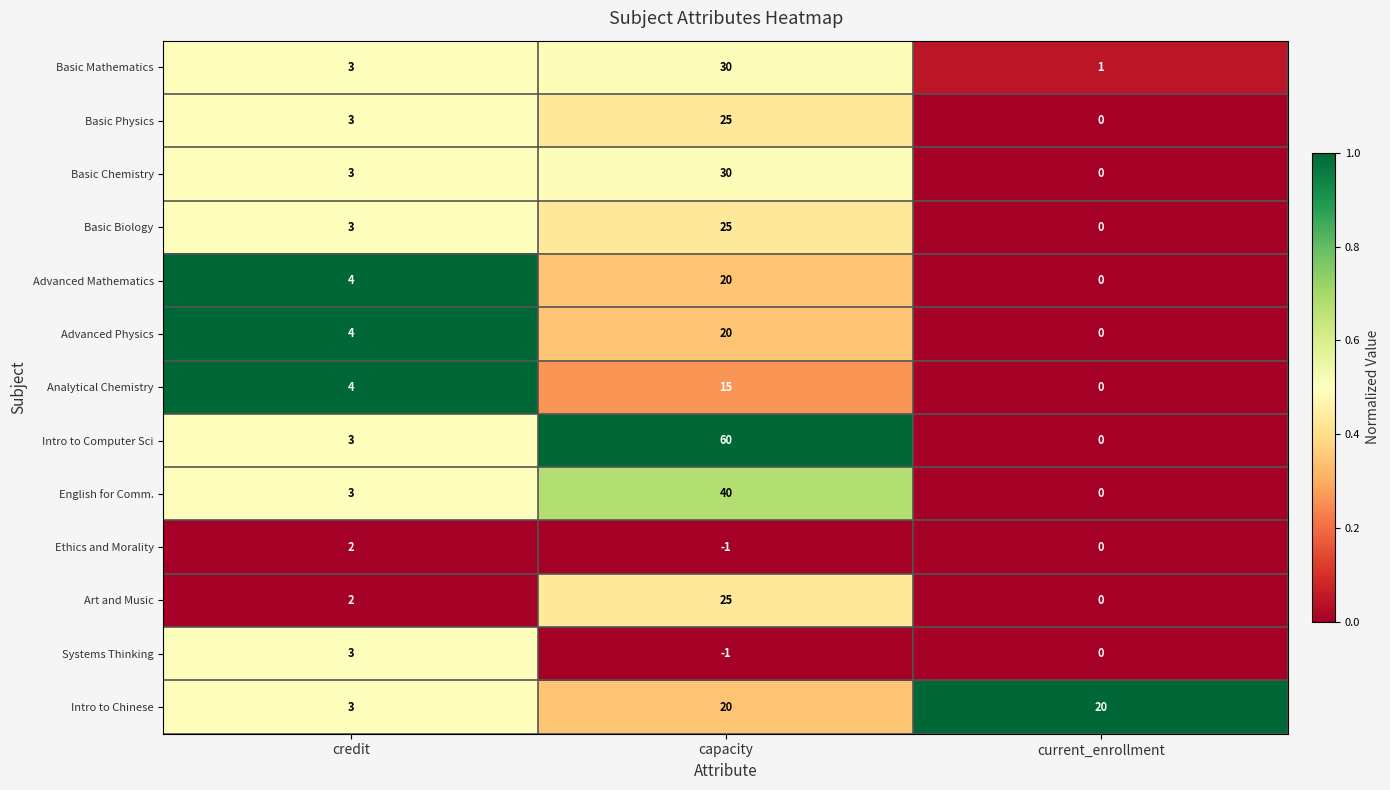

Is the value of Art and Music at capacity greater than the value of Basic Physics at current_enrollment?

Yes